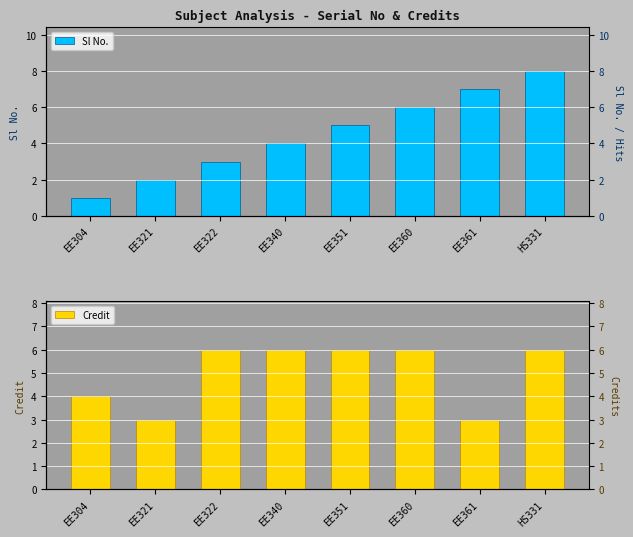

Is it true that Credit equals 6 at EE351?

True